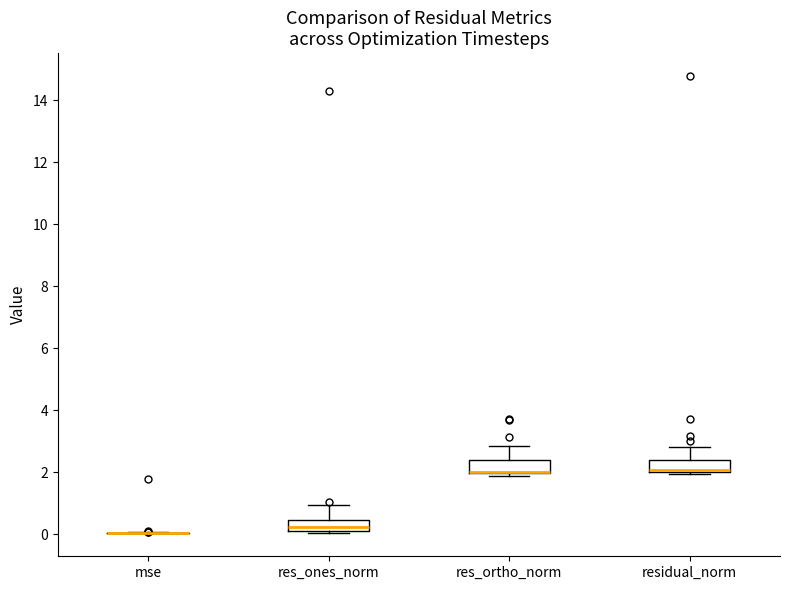

Reading left to right, read every box against the y-axis: the position of its median line, the range the box covers, and the ends of its whiskers. The values are not printed on the chart, so give them approximately, as read against the axis.

mse: box collapsed to a line at 0.0, whiskers 0.0 to 0.0
res_ones_norm: median 0.2 (inside the box), box 0.2 to 0.4, whiskers 0.0 to 1.0
res_ortho_norm: median 2.0 (drawn on the box's lower edge), box 2.0 to 2.4, whiskers 1.8 to 2.8
residual_norm: median 2.0 (just above the box's lower edge), box 2.0 to 2.4, whiskers 2.0 (just below the box's lower edge) to 2.8